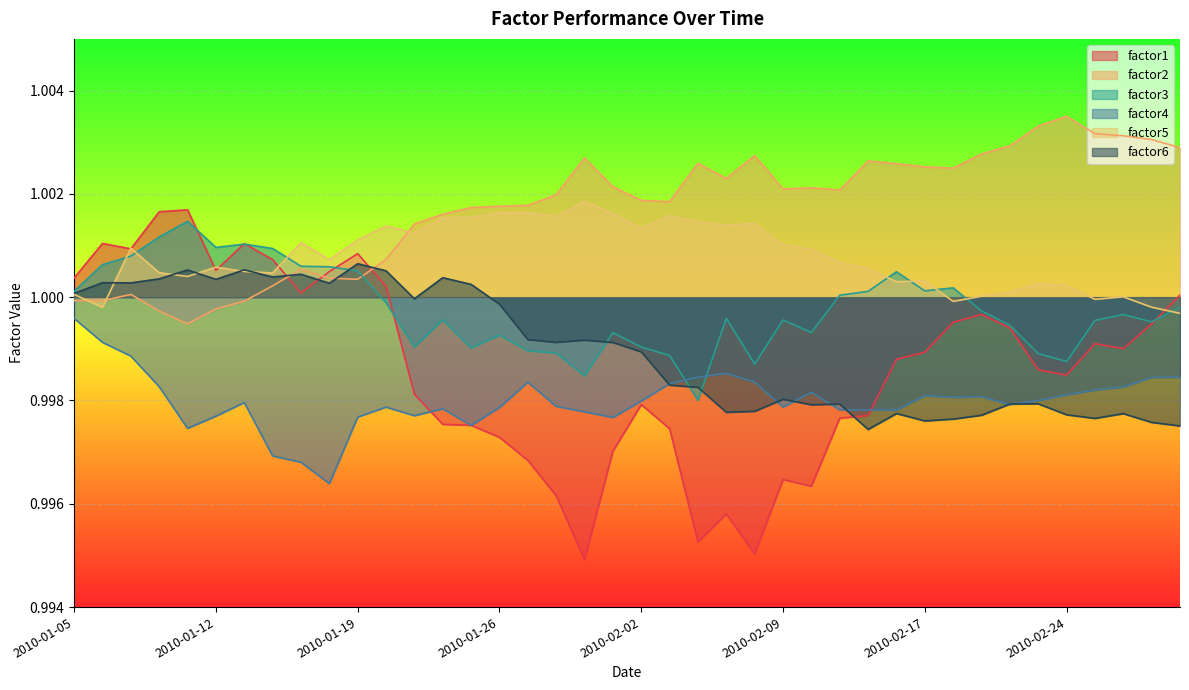

Between 2010-02-05 and 2010-02-24, which series saw the biggest shift?

factor1